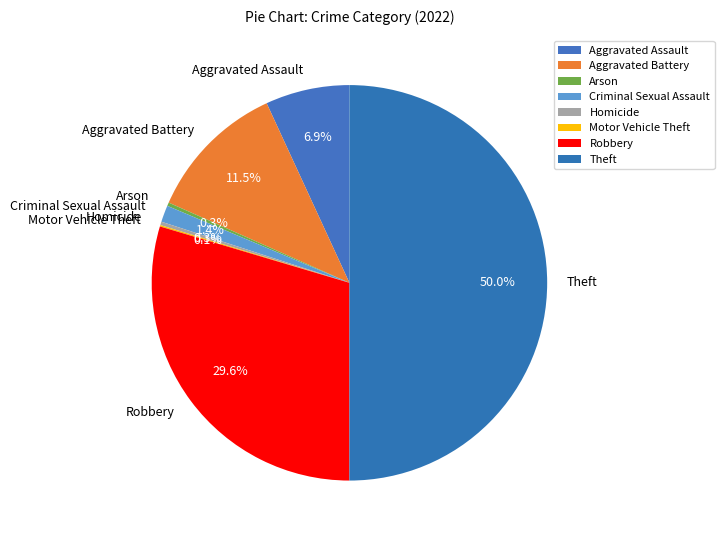

Approximately how many times larger is the value at Criminal Sexual Assault compared to Homicide?

4.8